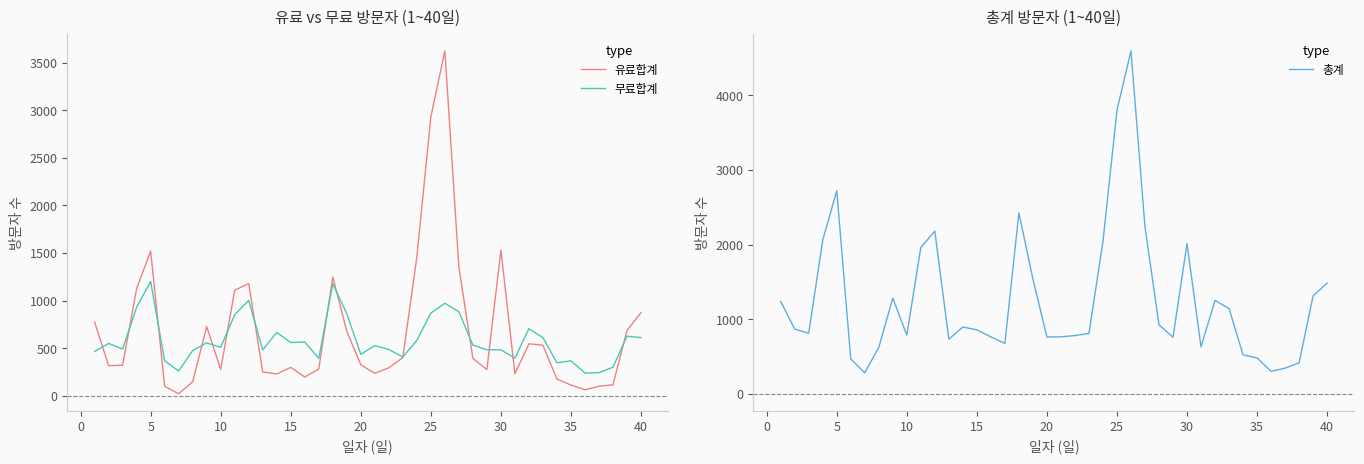

Between 22 and 14, which is larger?

22